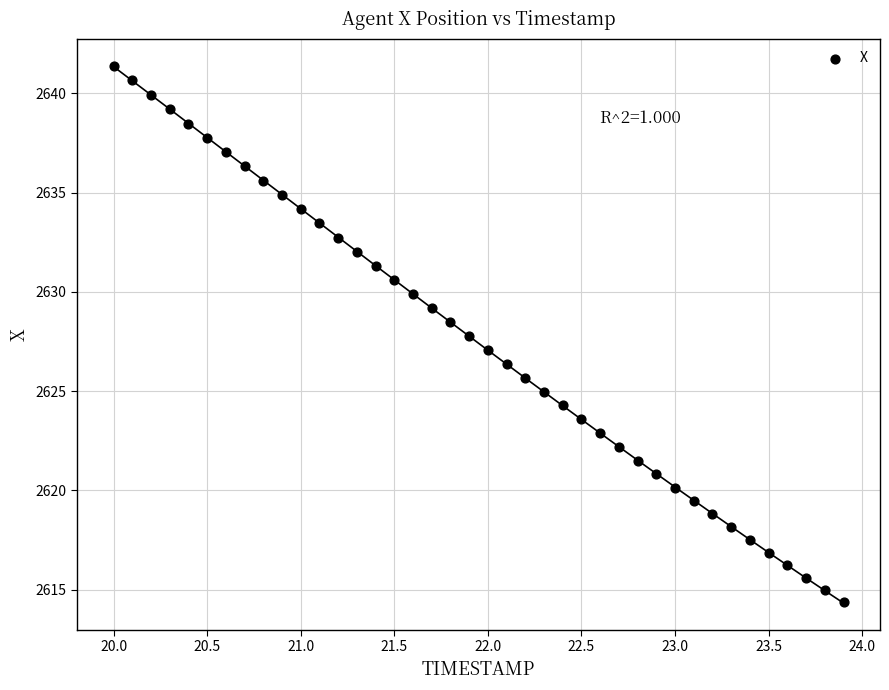

What is the range of Y values (max minus min)?

27.0